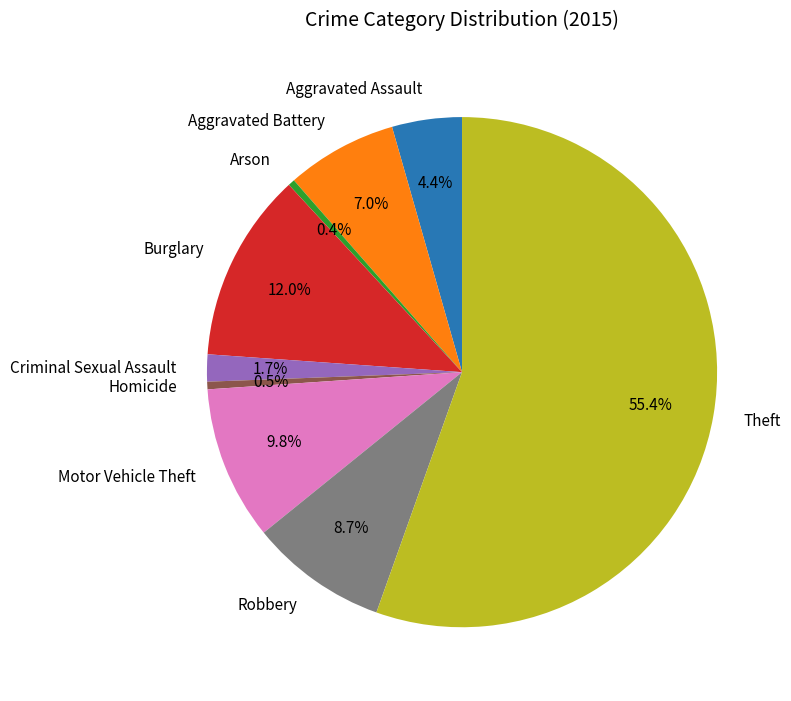

How many slices are in this pie chart?

9